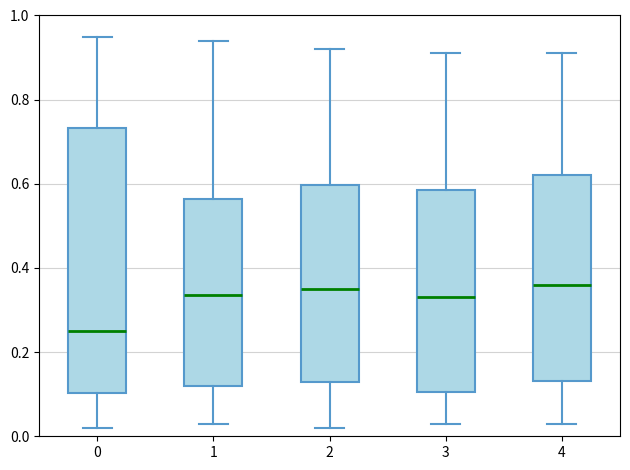

Reading left to right, read every box against the y-axis: the position of its median line, the range the box covers, and the ends of its whiskers. The values are not printed on the chart, so give them approximately, as read against the axis.

0: median 0.26, box 0.10 to 0.74, whiskers 0.02 to 0.96
1: median 0.34, box 0.12 to 0.56, whiskers 0.04 to 0.94
2: median 0.36, box 0.14 to 0.60, whiskers 0.02 to 0.92
3: median 0.34, box 0.10 to 0.58, whiskers 0.04 to 0.92
4: median 0.36, box 0.14 to 0.62, whiskers 0.04 to 0.92